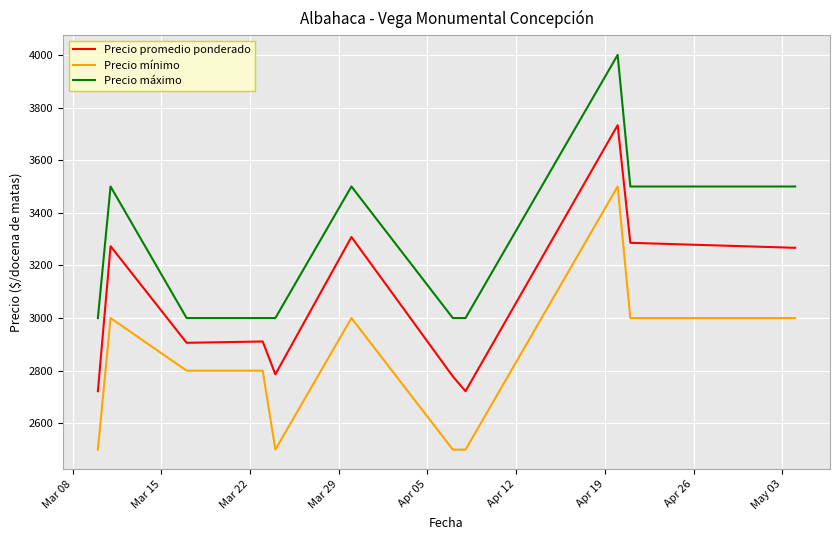

List the series in order of their peak value, highest first.

Precio máximo, Precio promedio ponderado, Precio mínimo